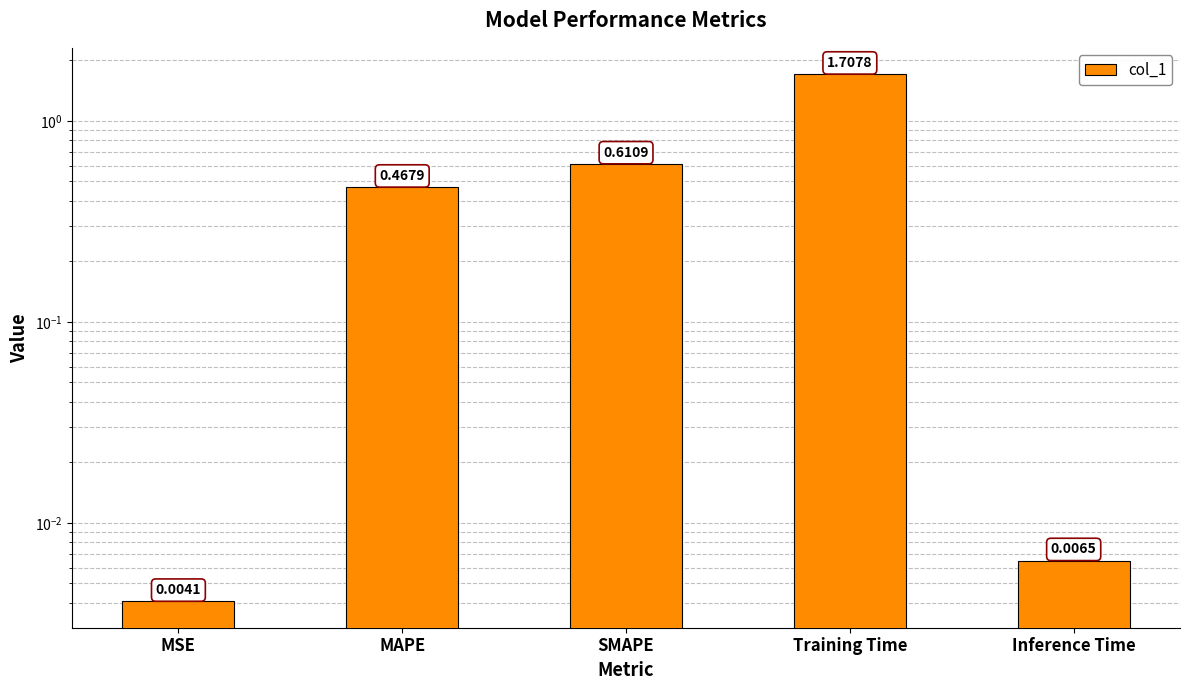

At which label is the value closest to 0?

MSE